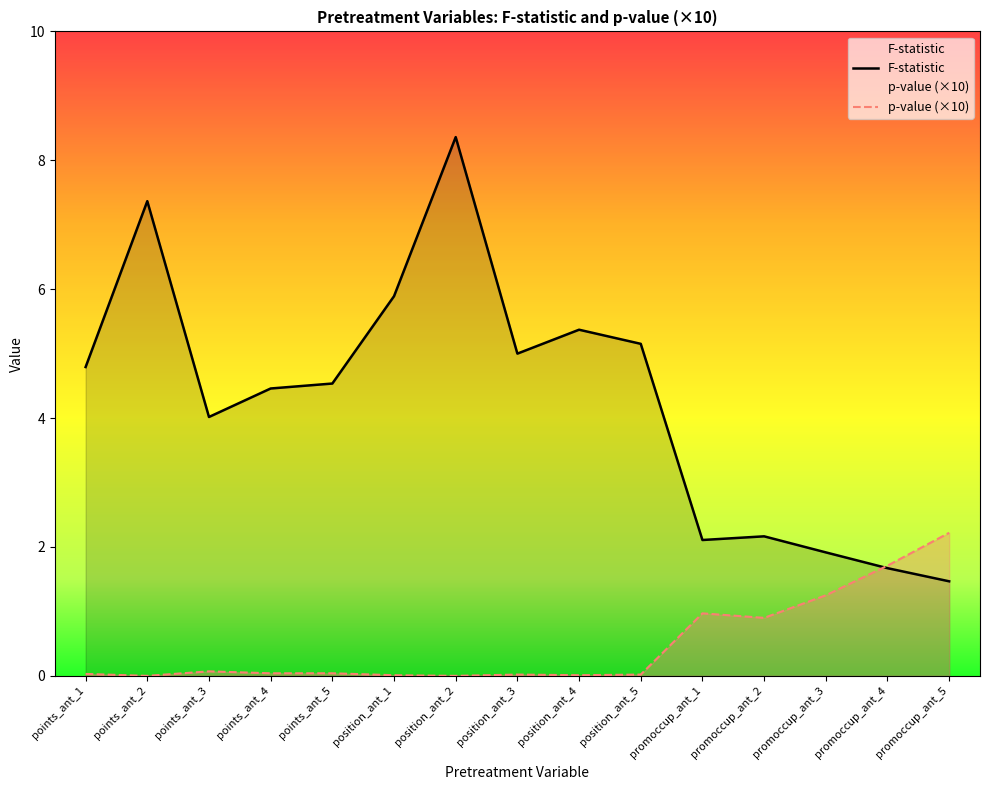

What are all the series names shown in the legend?

F-statistic, p-value